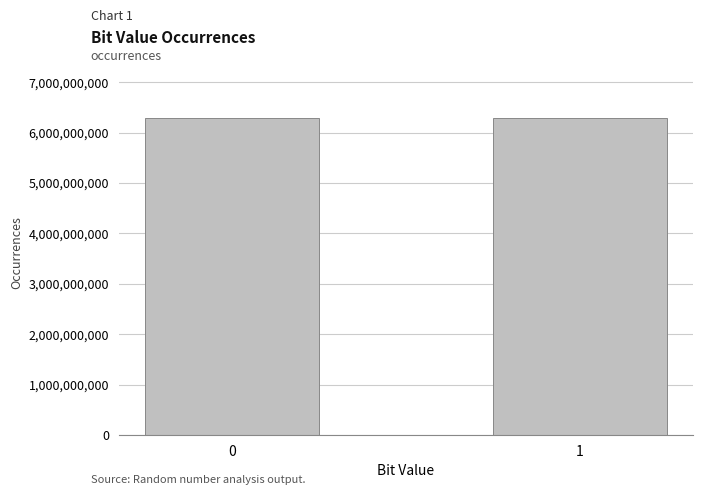

Approximately how many times larger is the value at 0 compared to 1?

1.0